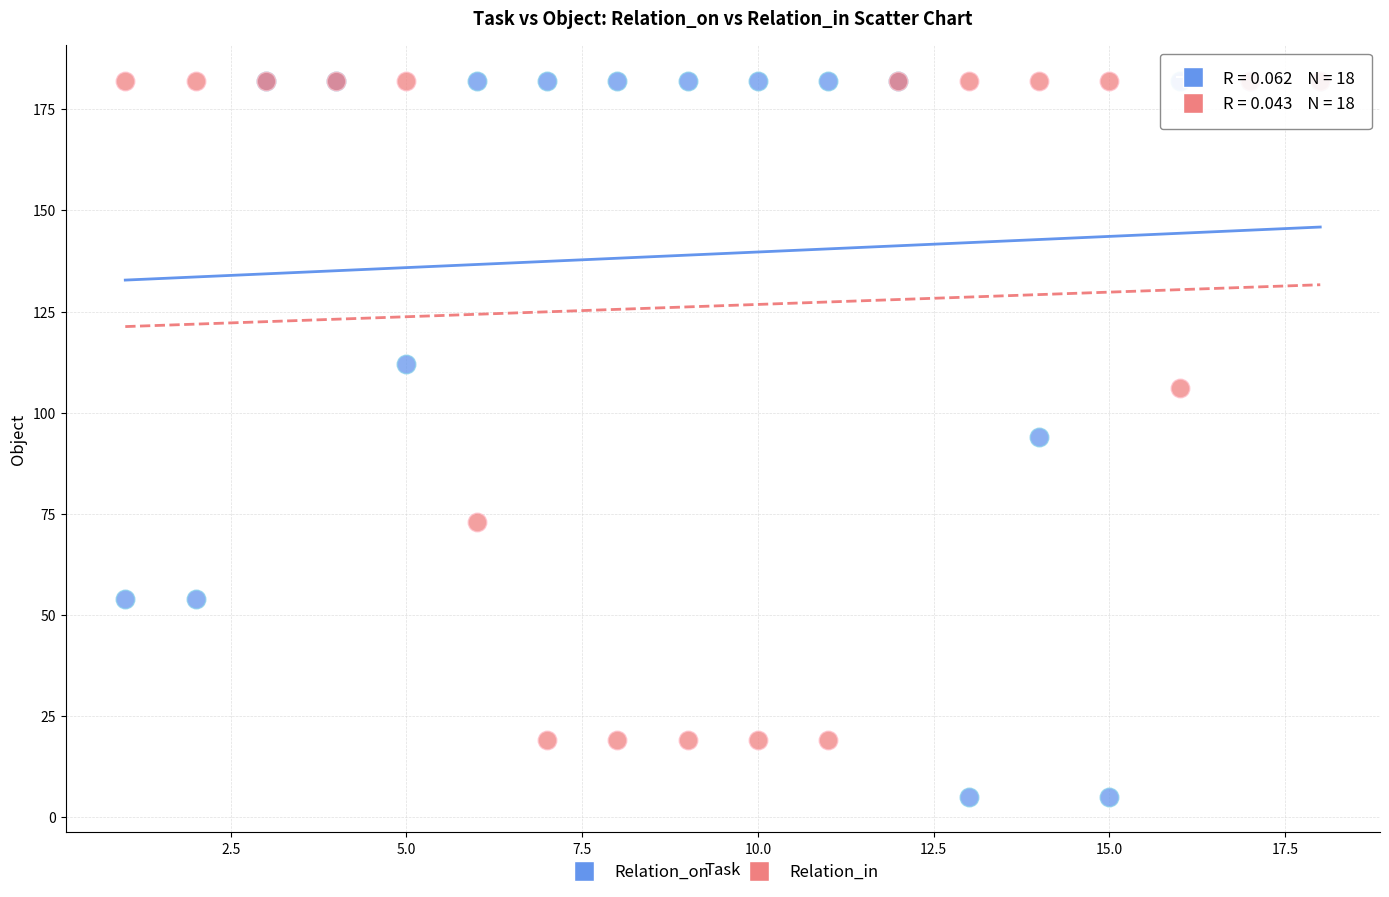

What are all the series names shown in the legend?

Relation_on, Relation_in